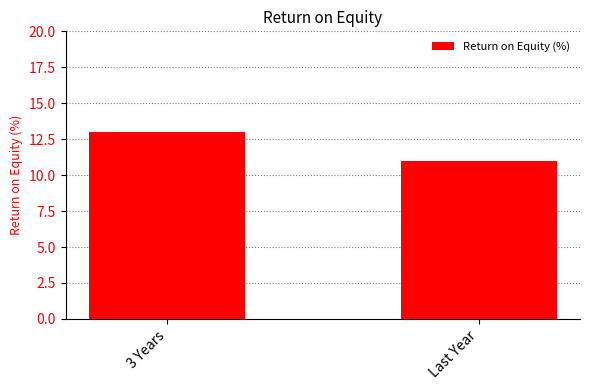

Between Last Year and 3 Years, which is larger?

3 Years